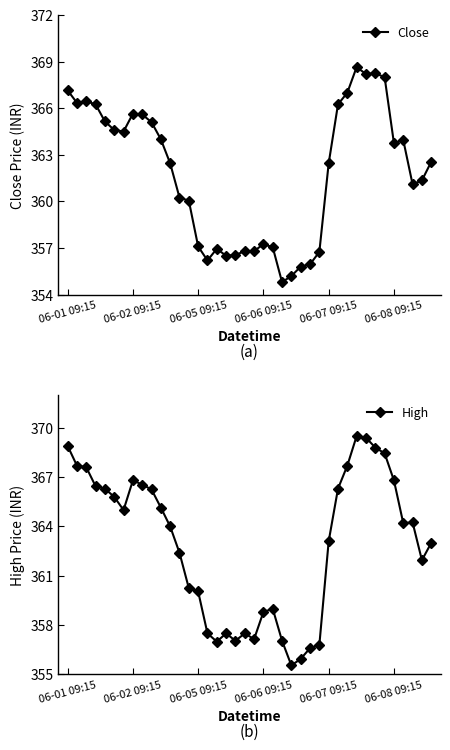

What is the sum of the High values at 37 and 34?

732.7